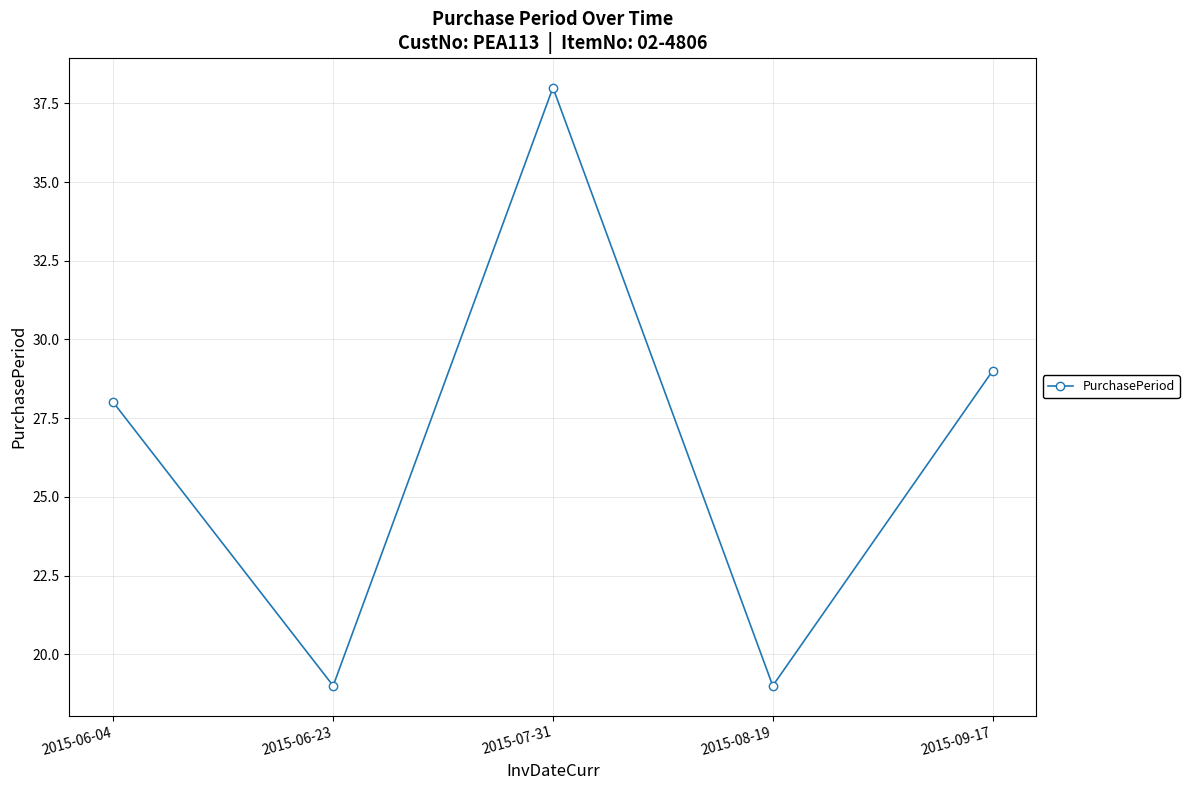

What is the value of the 1st point from the left?

28